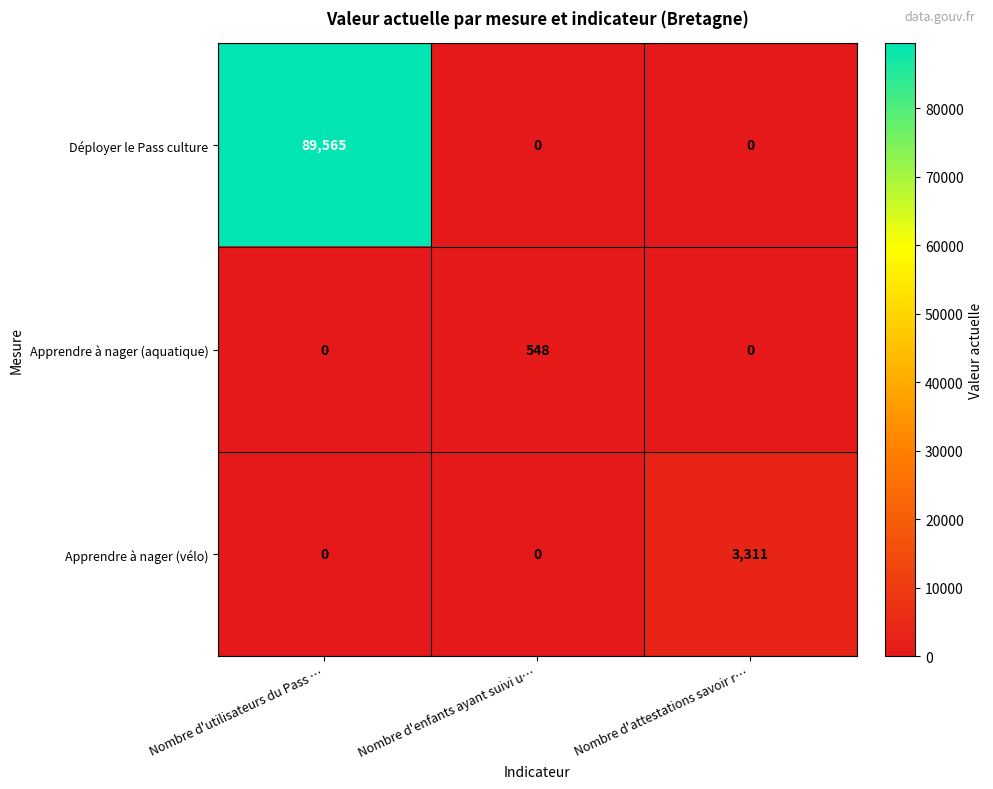

What is the maximum value shown in the chart?

89565